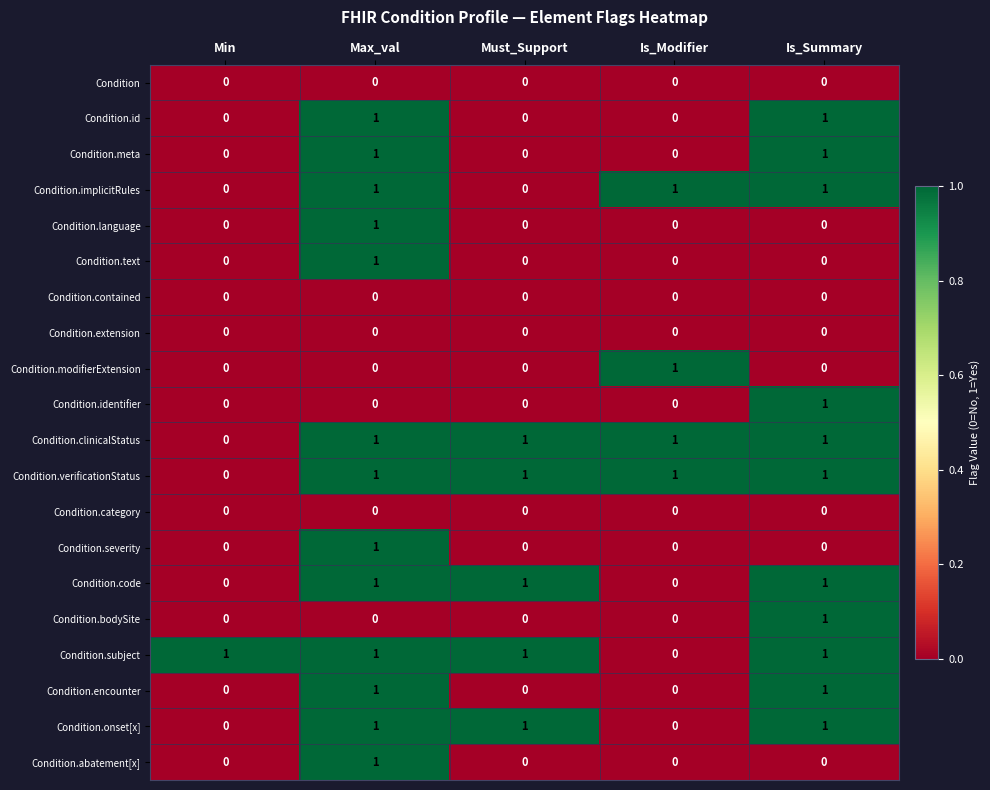

The value of Condition.language at Is_Modifier is -1. True or false?

False